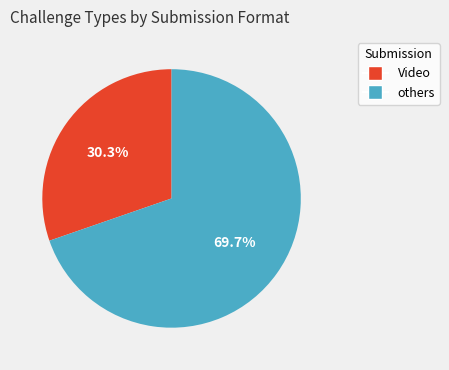

Is there a majority slice in this chart?

Yes